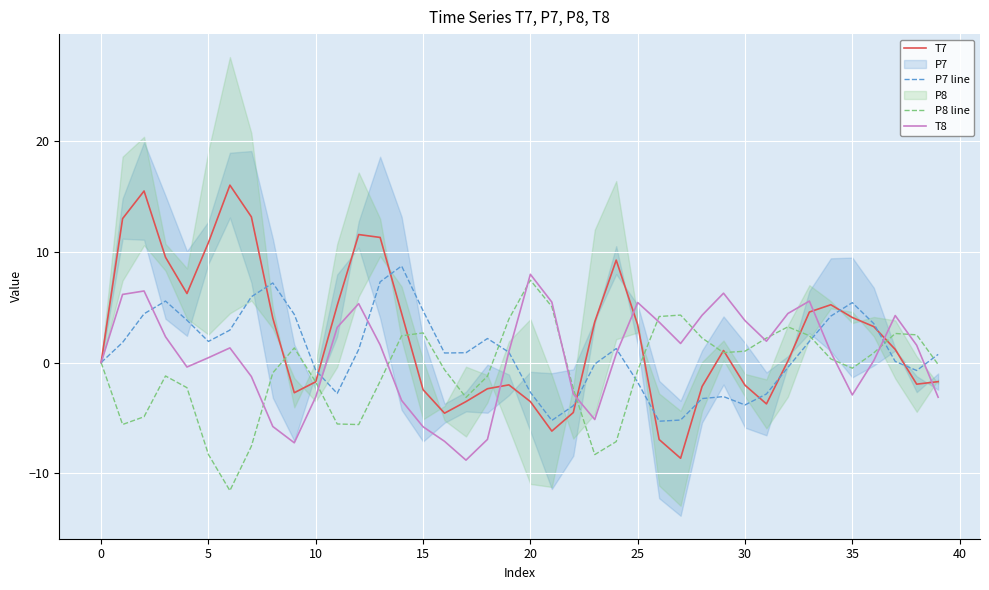

True or false: T8 has a value of 5.4 at 25.

True